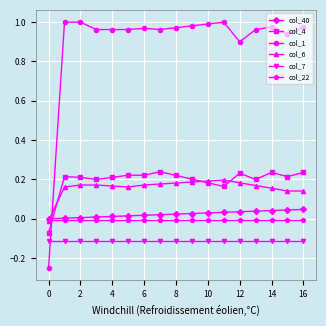

How many intersections are there between col_6 and col_40?

1